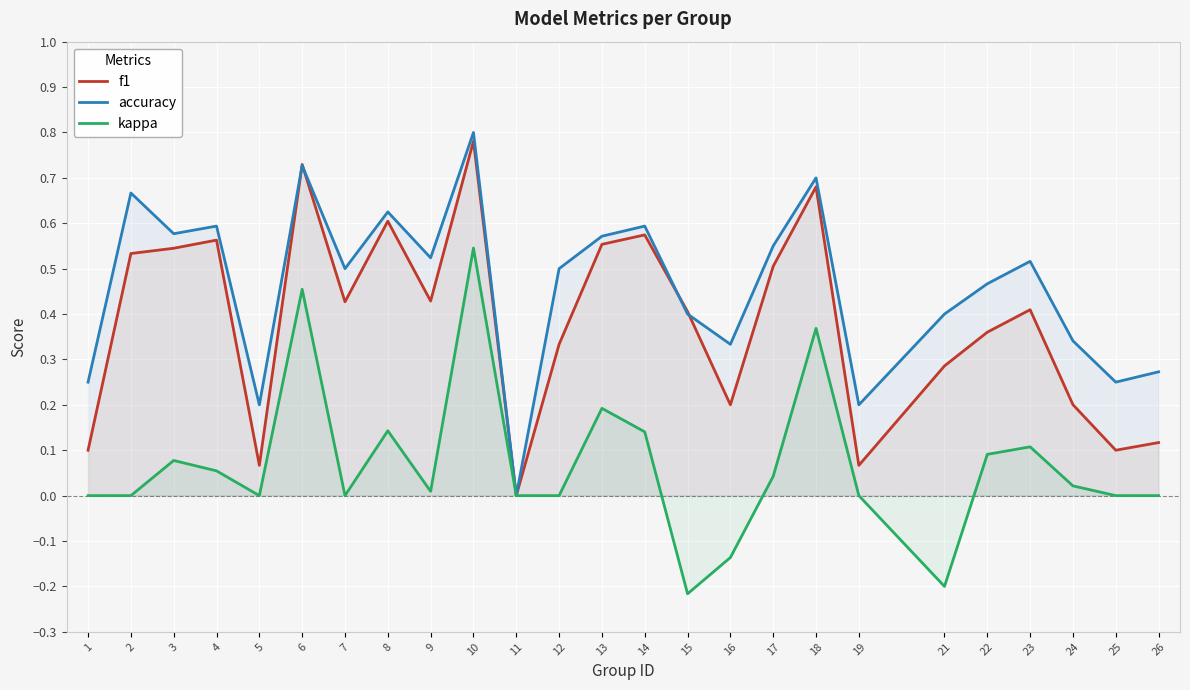

What are all the series names shown in the legend?

f1, accuracy, kappa